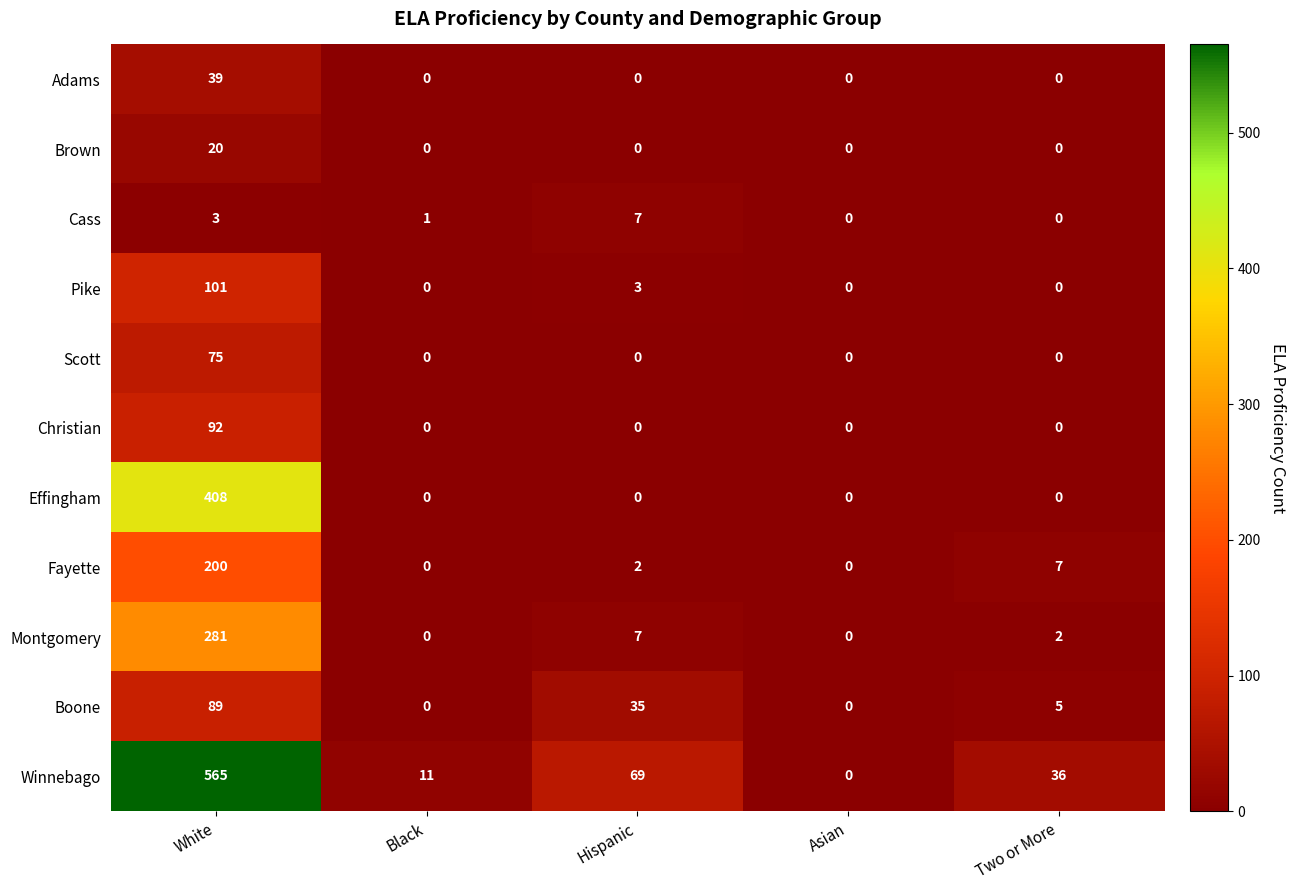

What is the sum of the Montgomery values at Two or More and Hispanic?

9